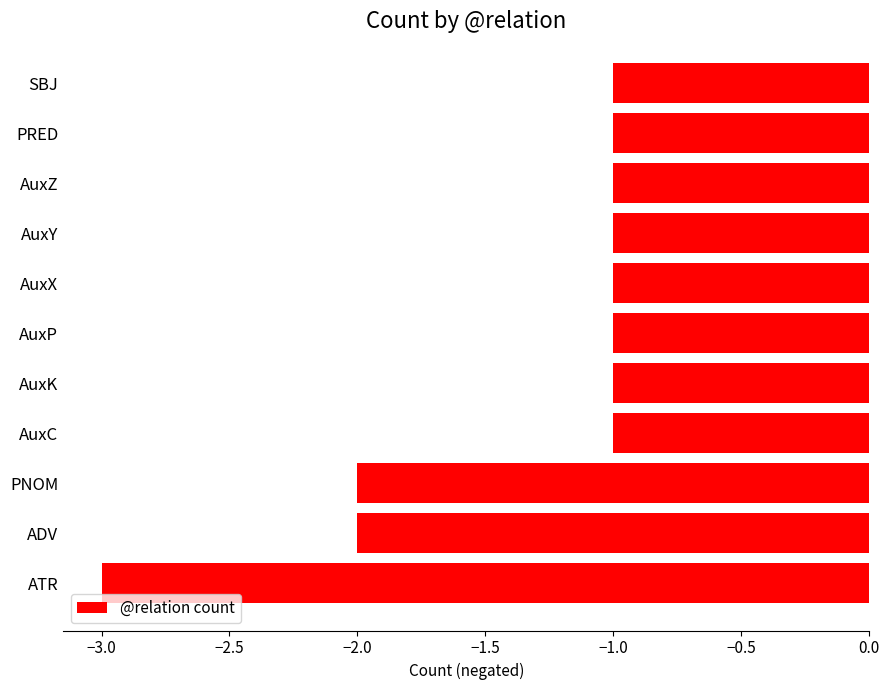

Which label corresponds to the smallest value in the chart?

ATR